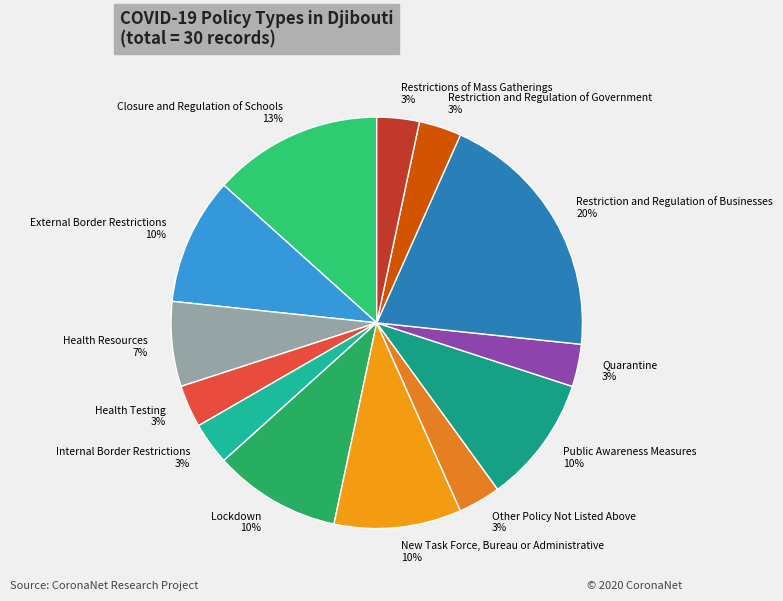

Does Lockdown account for over 50% of the chart?

No